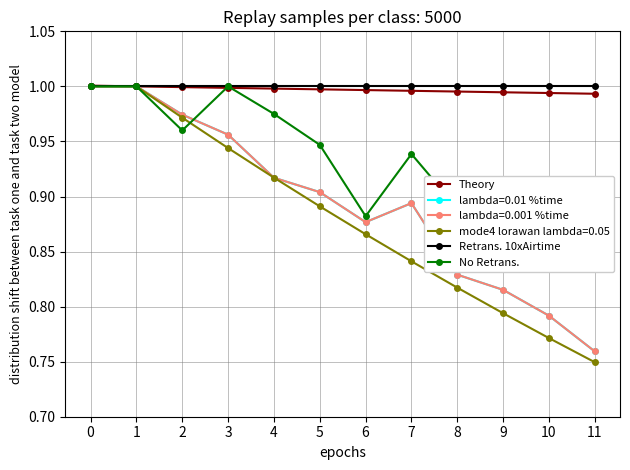

Is the value of Theory at 8 greater than the value of Retrans. 10xAirtime at 5?

No